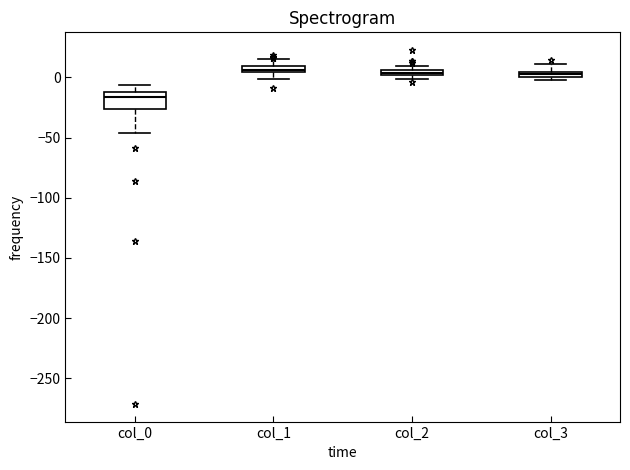

Where is the upper edge of the box for col_1 on the y-axis? The values are not printed on the chart, so give them approximately, as read against the axis.

10